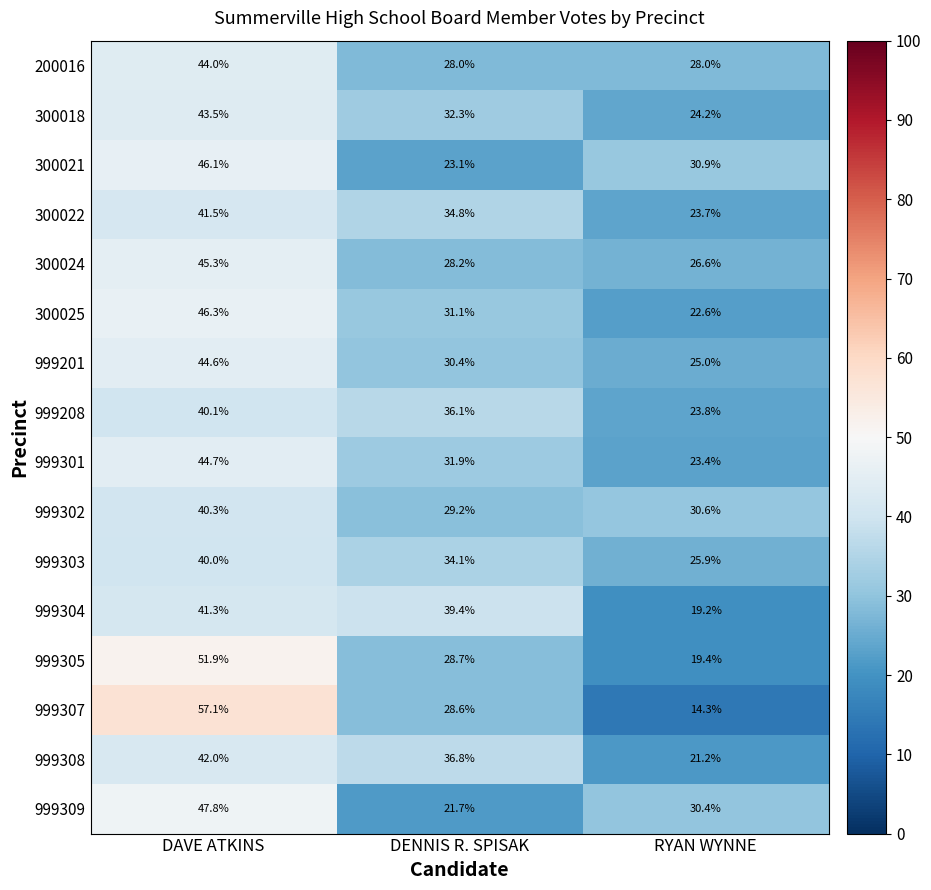

Count the number of categories in the chart.

3